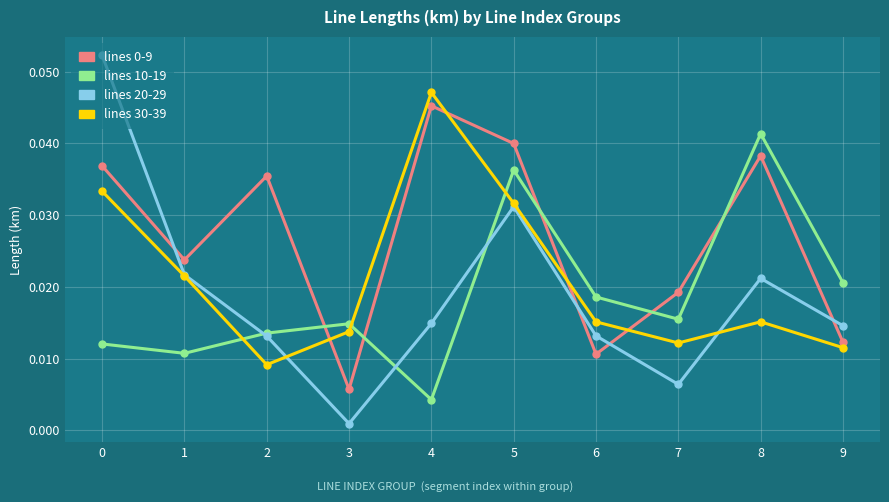

In lines 20-29, how many points are lower than both neighbors (excluding endpoints)?

2